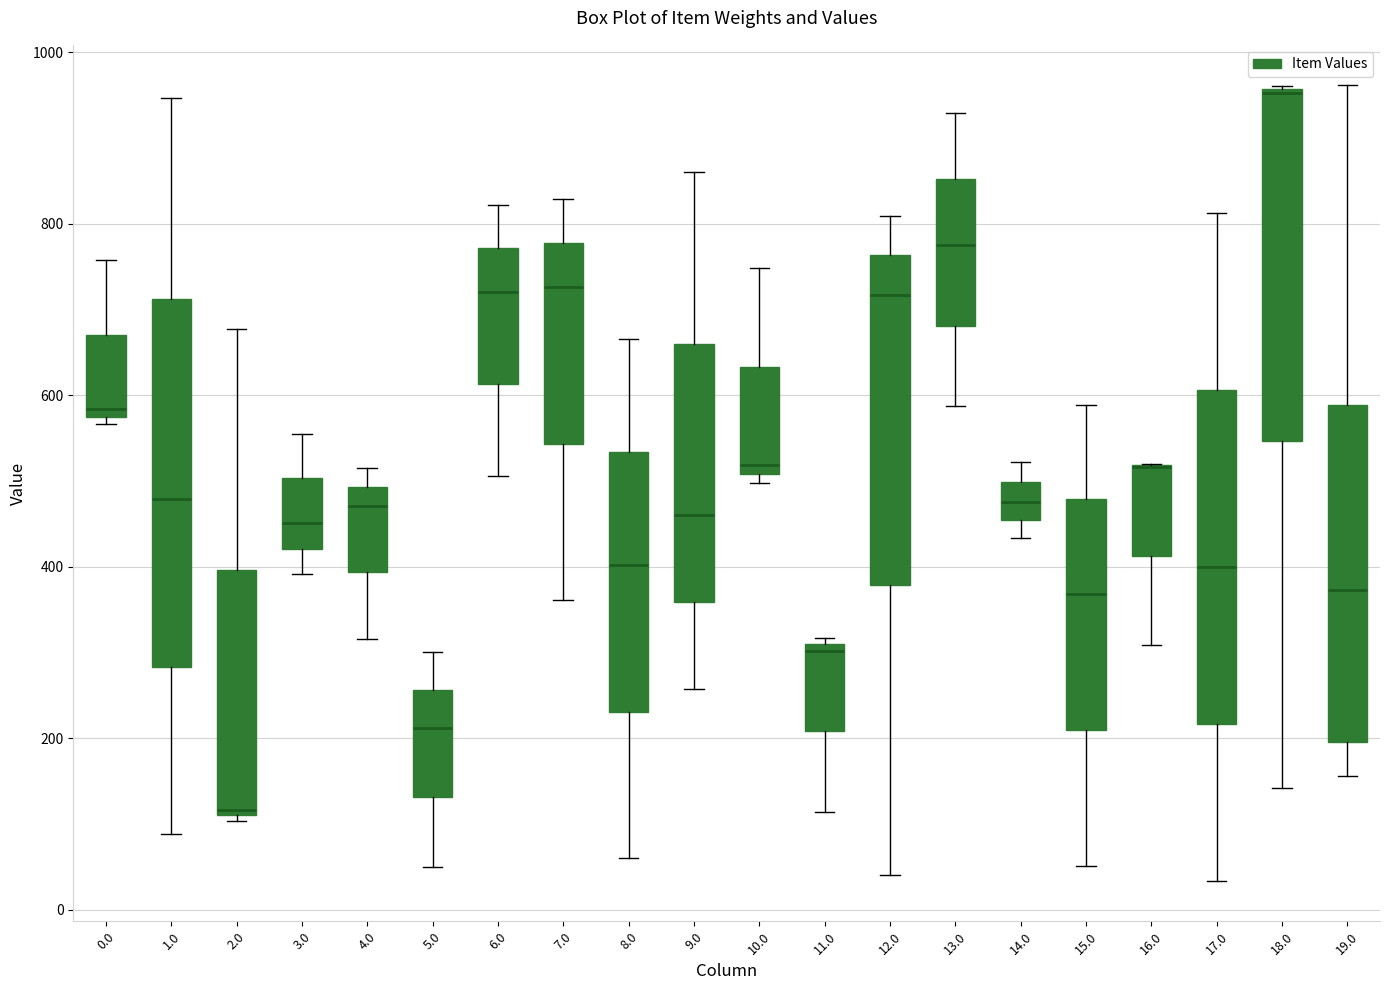

Reading left to right, read every box against the y-axis: the position of its median line, the range the box covers, and the ends of its whiskers. The values are not printed on the chart, so give them approximately, as read against the axis.

0.0: median 580 (just above the box's lower edge), box 580 to 680, whiskers 560 to 760
1.0: median 480, box 280 to 720, whiskers 80 to 940
2.0: median 120, box 120 to 400, whiskers 100 to 680
3.0: median 460, box 420 to 500, whiskers 400 to 560
4.0: median 480, box 400 to 500, whiskers 320 to 520
5.0: median 220, box 140 to 260, whiskers 60 to 300
6.0: median 720, box 620 to 780, whiskers 500 to 820
7.0: median 720, box 540 to 780, whiskers 360 to 820
8.0: median 400, box 240 to 540, whiskers 60 to 660
9.0: median 460, box 360 to 660, whiskers 260 to 860
10.0: median 520, box 500 to 640, whiskers 500 (just below the box's lower edge) to 740
11.0: median 300 (just below the box's upper edge), box 200 to 300, whiskers 120 to 320
12.0: median 720, box 380 to 760, whiskers 40 to 800
13.0: median 780, box 680 to 860, whiskers 580 to 920
14.0: median 480, box 460 to 500, whiskers 440 to 520
15.0: median 360, box 200 to 480, whiskers 60 to 580
16.0: median 520 (drawn on the box's upper edge), box 420 to 520, whiskers 300 to 520
17.0: median 400, box 220 to 600, whiskers 40 to 820
18.0: median 960, box 540 to 960, whiskers 140 to 960
19.0: median 380, box 200 to 580, whiskers 160 to 960